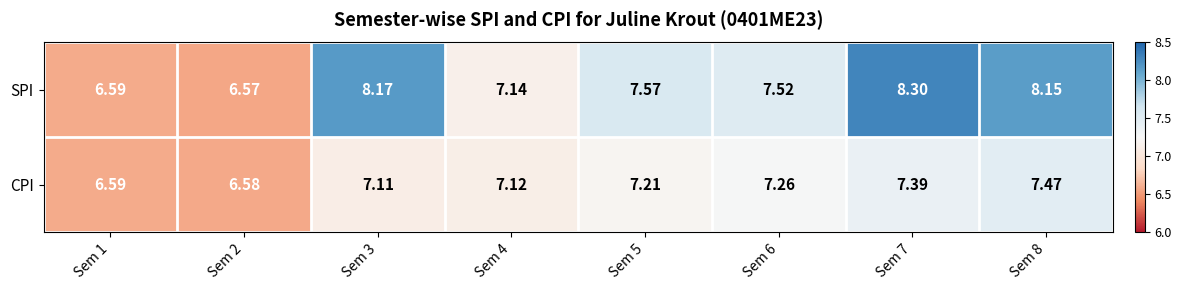

How many series are shown in this chart?

2